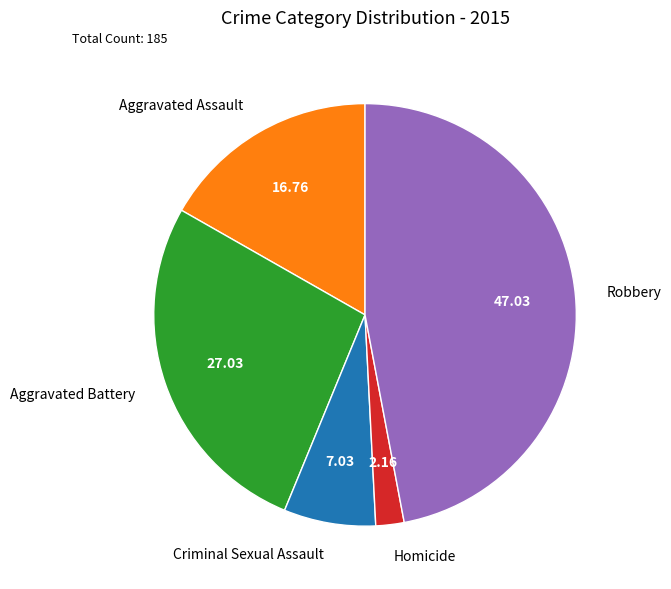

Is Aggravated Battery the majority of the pie?

No